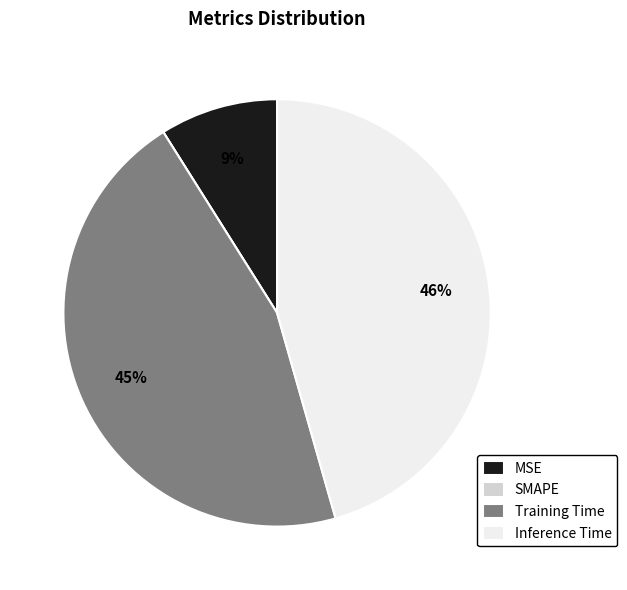

Does any single category account for the majority?

No